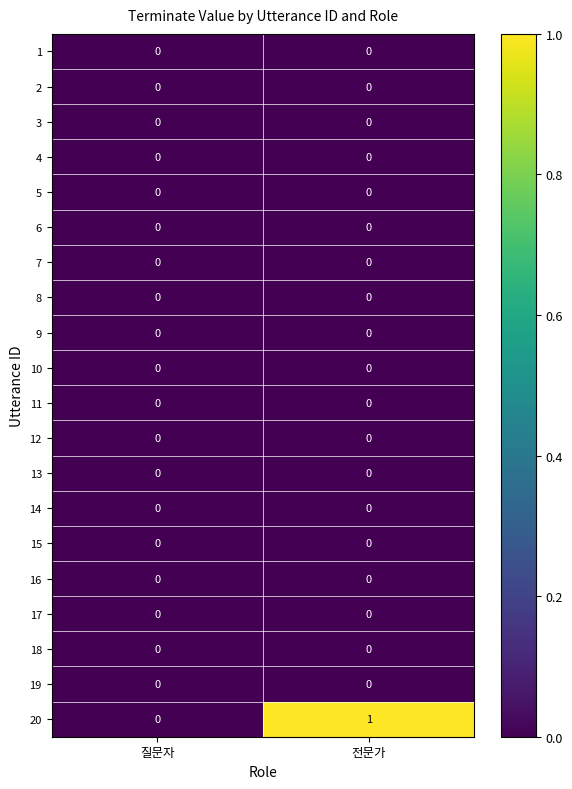

At which label does 20 reach its minimum?

질문자